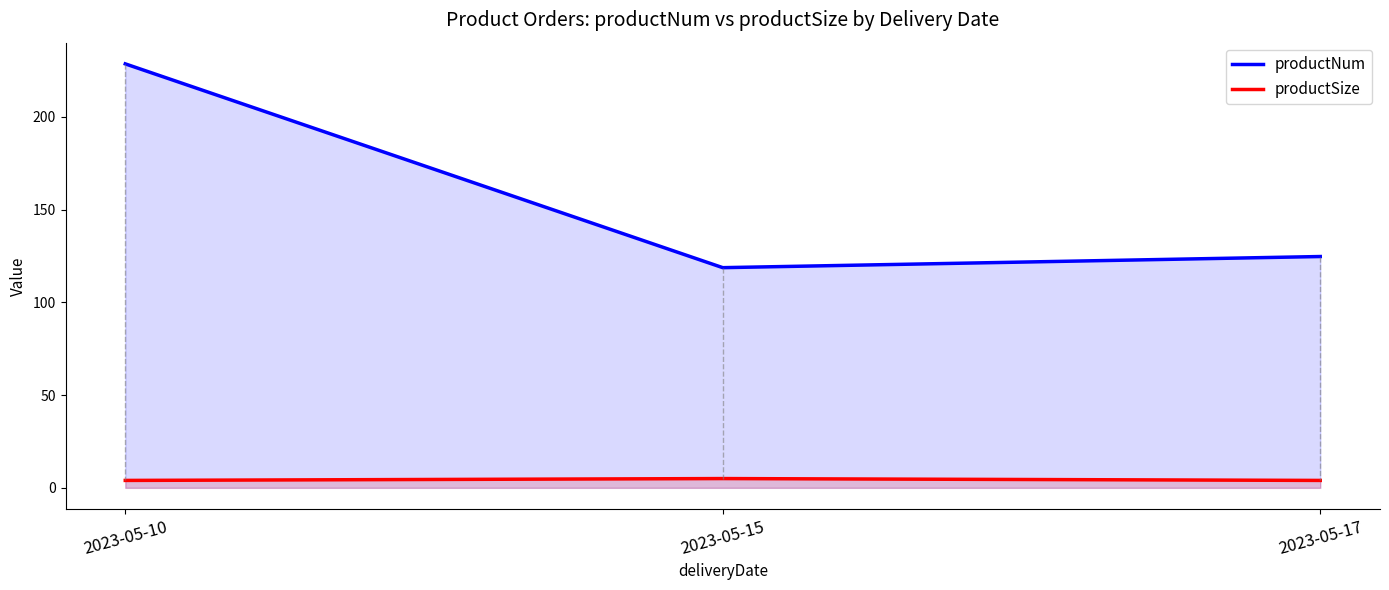

Rank the series by their average value, from lowest to highest.

productSize, productNum